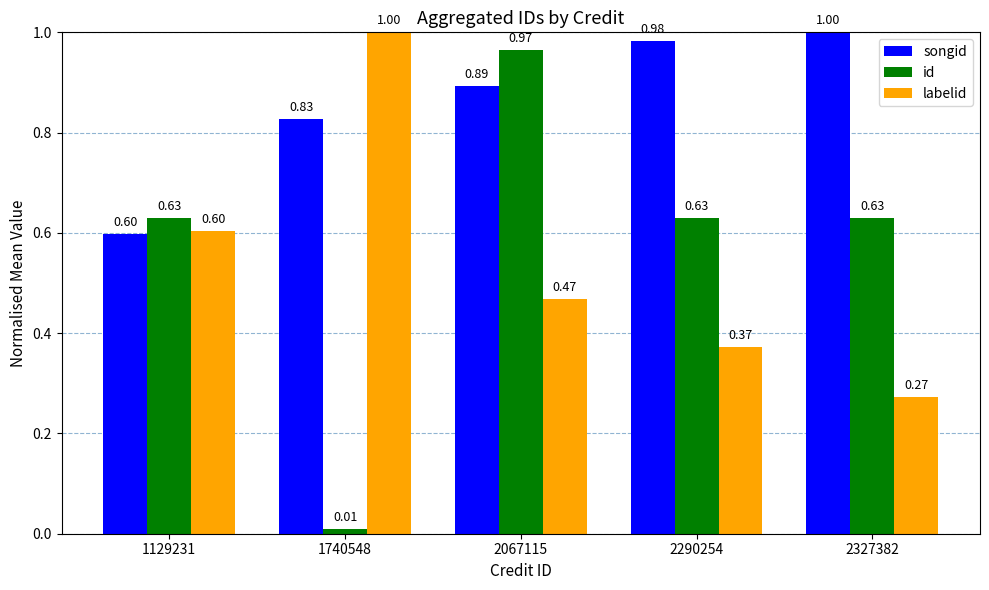

What is the sum of the id values at 2327382 and 1129231?

1.3